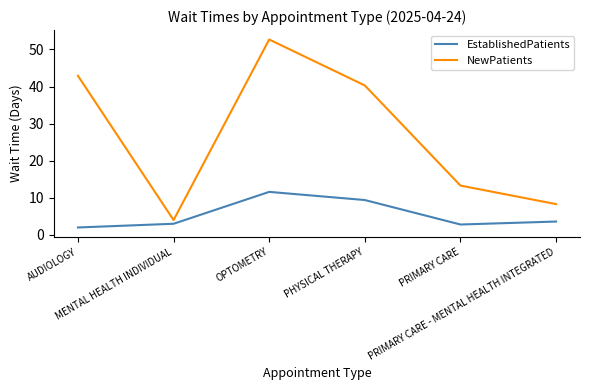

What is the average value of the EstablishedPatients series?

5.4